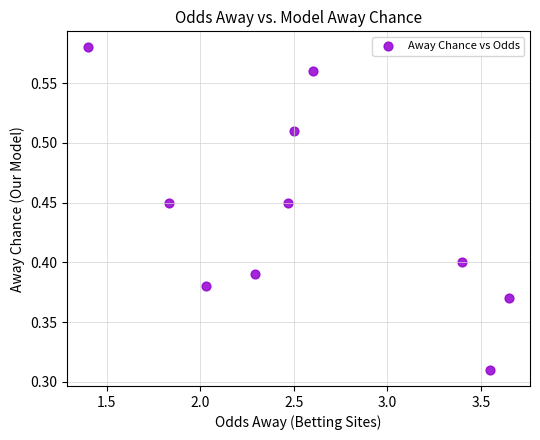

What is the average X value?

2.6